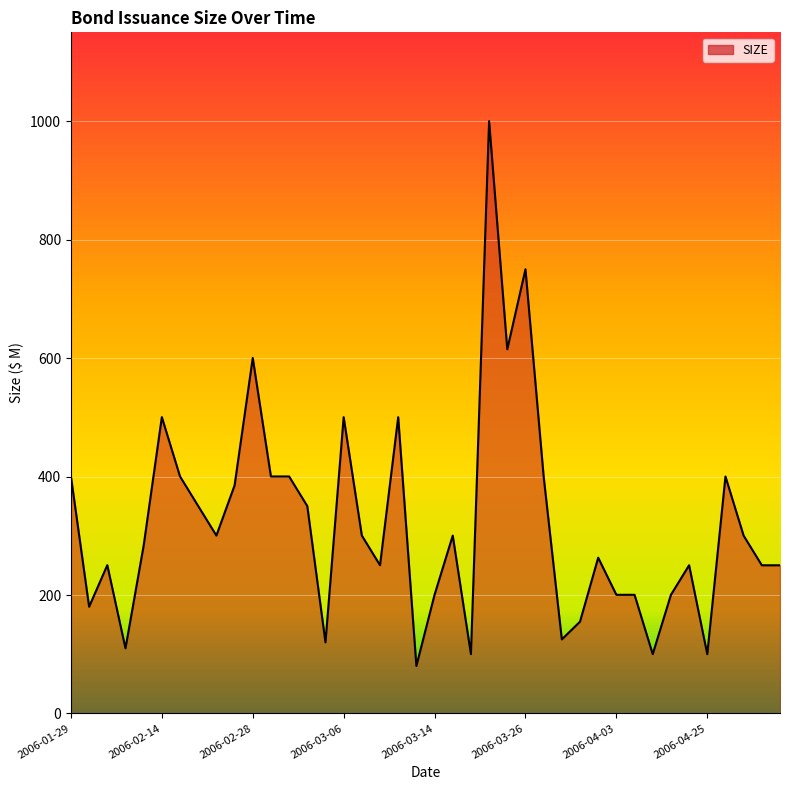

What is the greatest value displayed?

1000.2